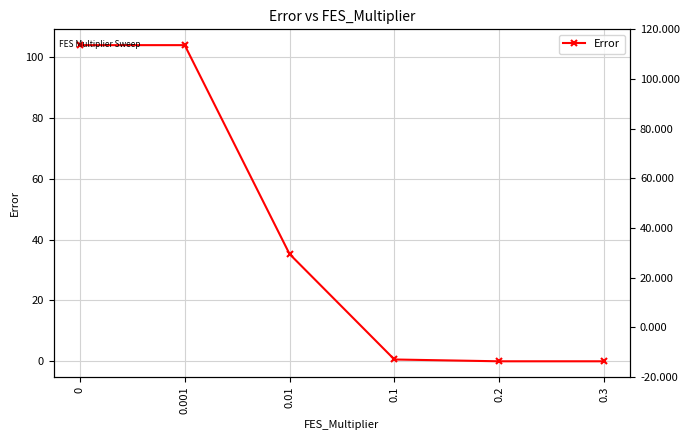

At which category does the chart reach its minimum across all series?

0.3